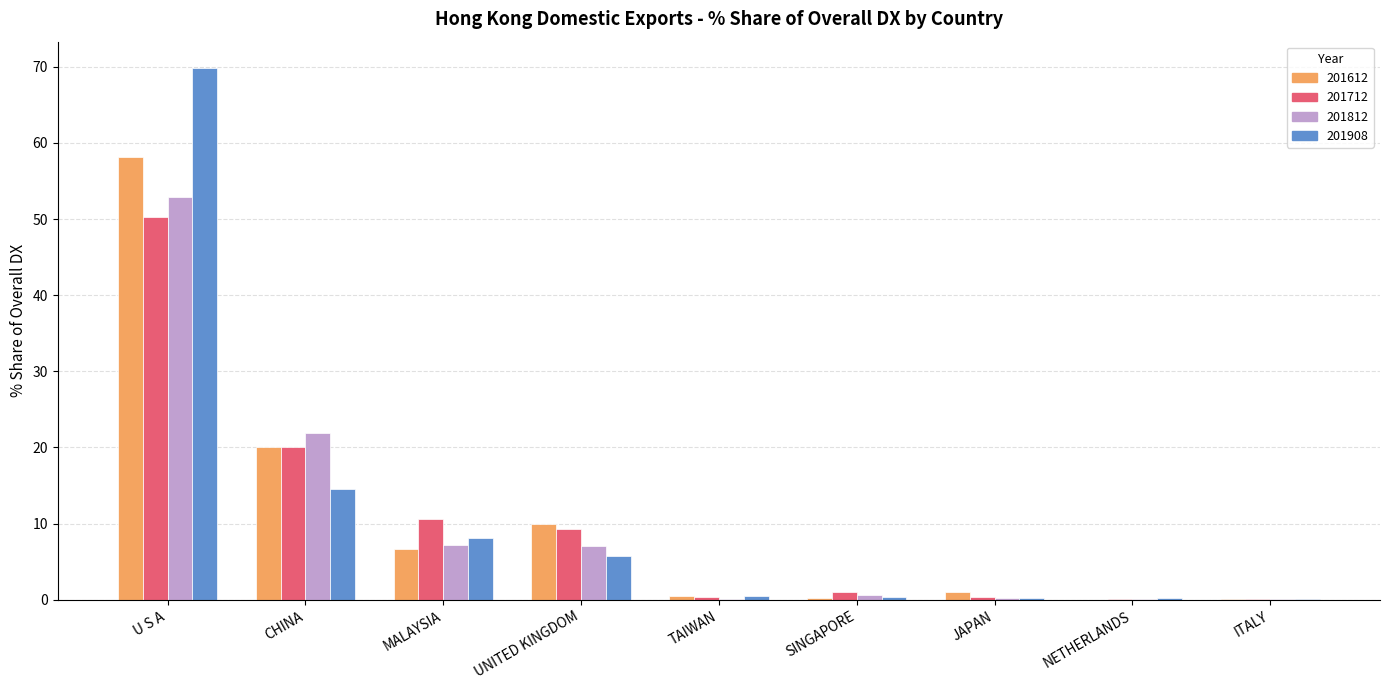

Read the 201712 value at MALAYSIA.

10.6